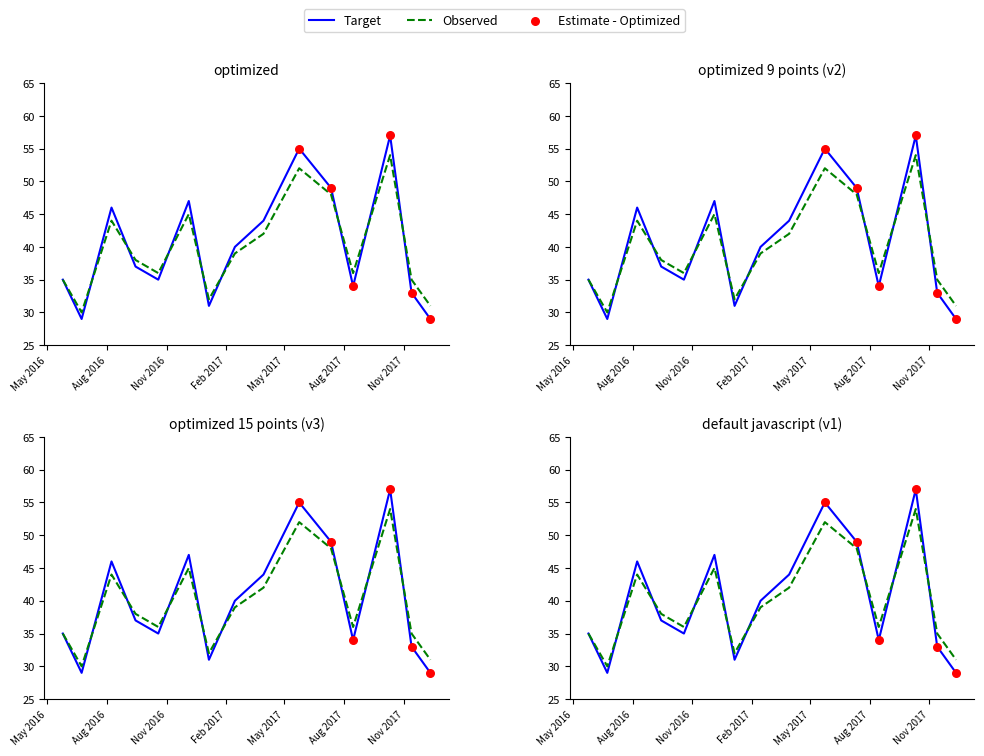

Between 2017-12-12 and 2016-08-08, which is larger?

2016-08-08